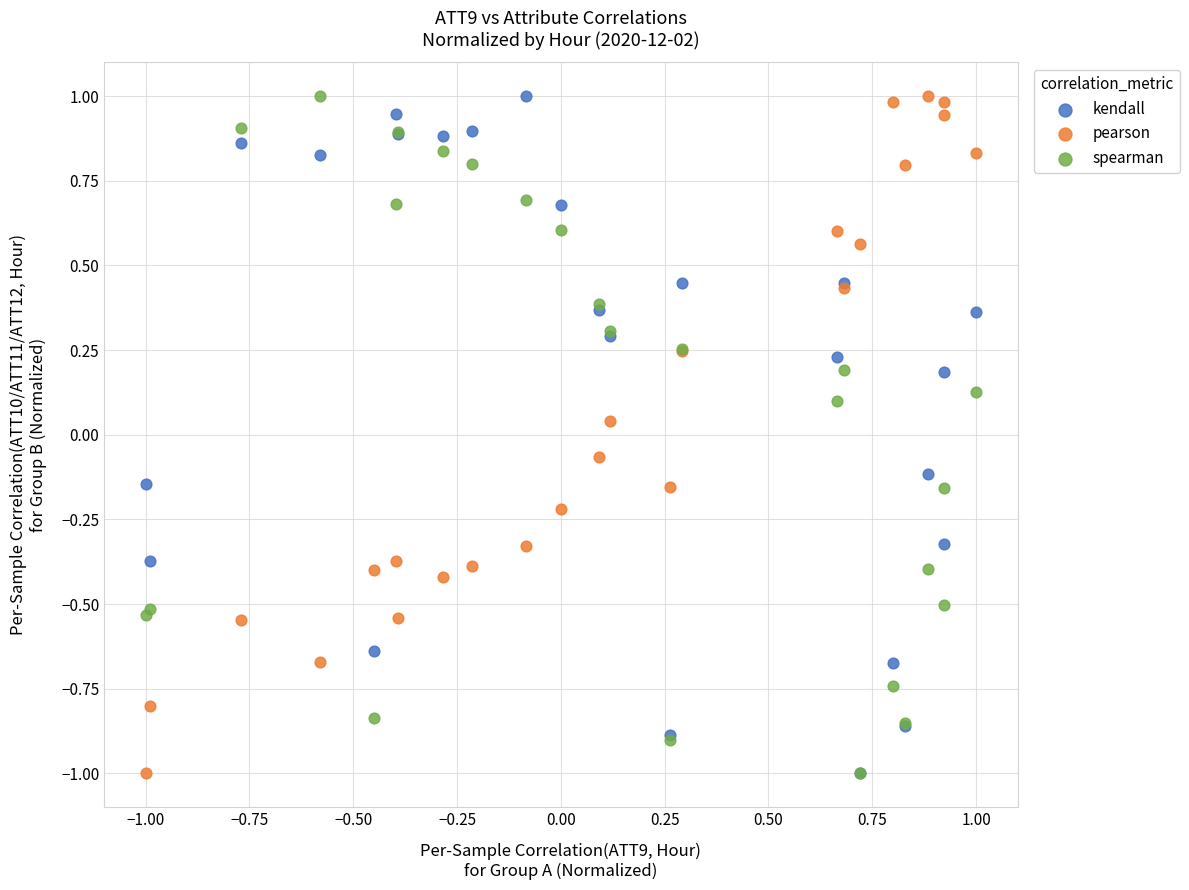

What are all the series names shown in the legend?

kendall, pearson, spearman